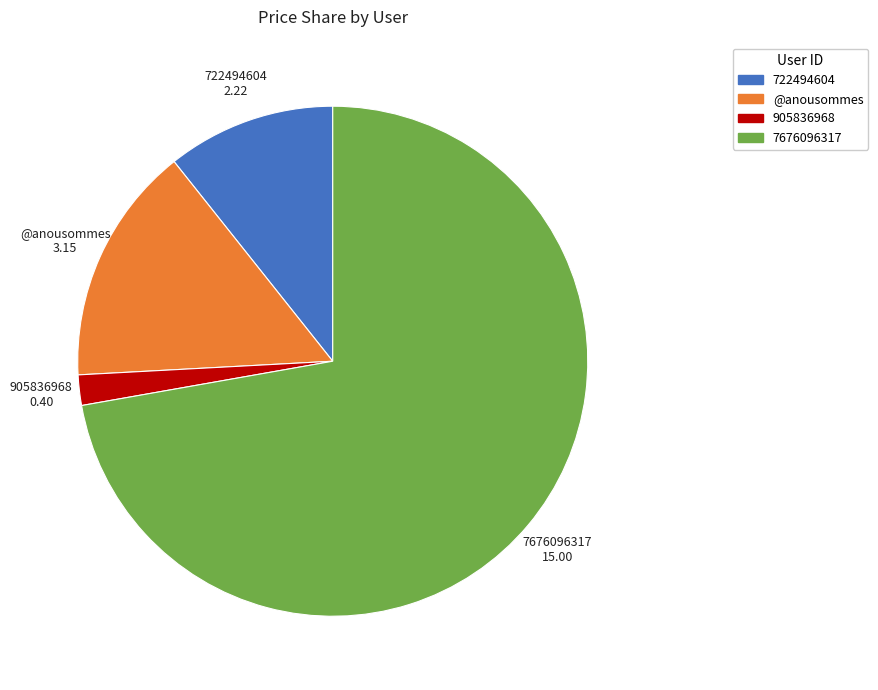

Is there a majority slice in this chart?

Yes